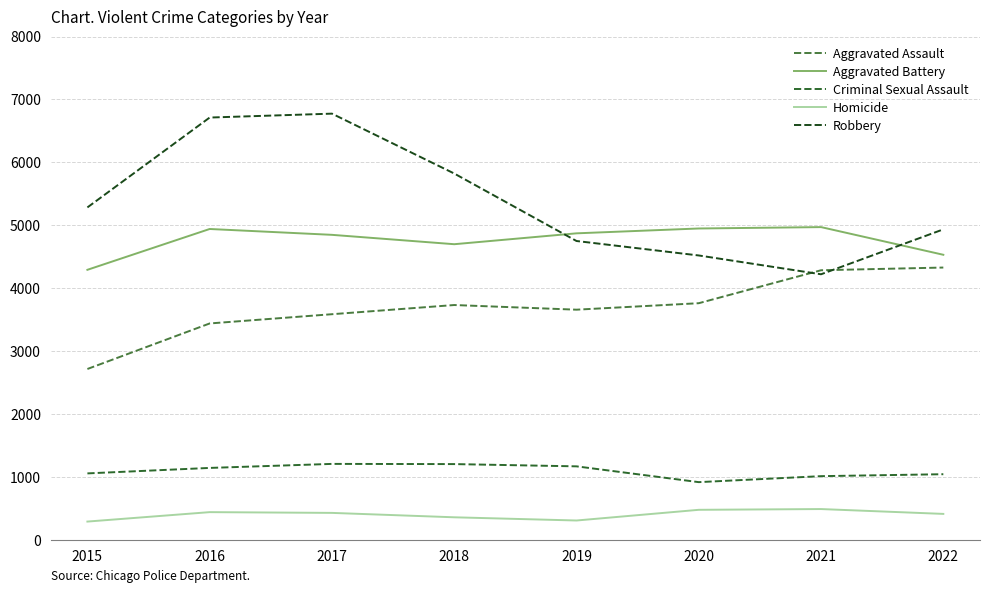

What is the value of the Criminal Sexual Assault point at the 6th from the left?

916